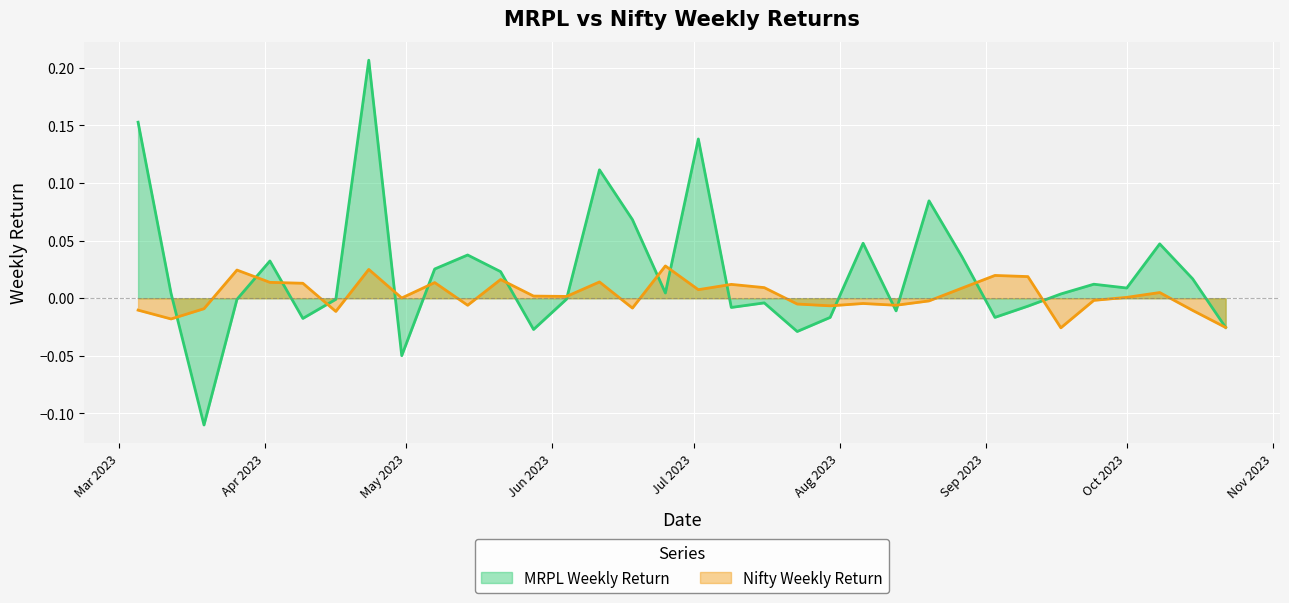

How many intersections are there between Nifty Weekly Return and MRPL Weekly Return?

16